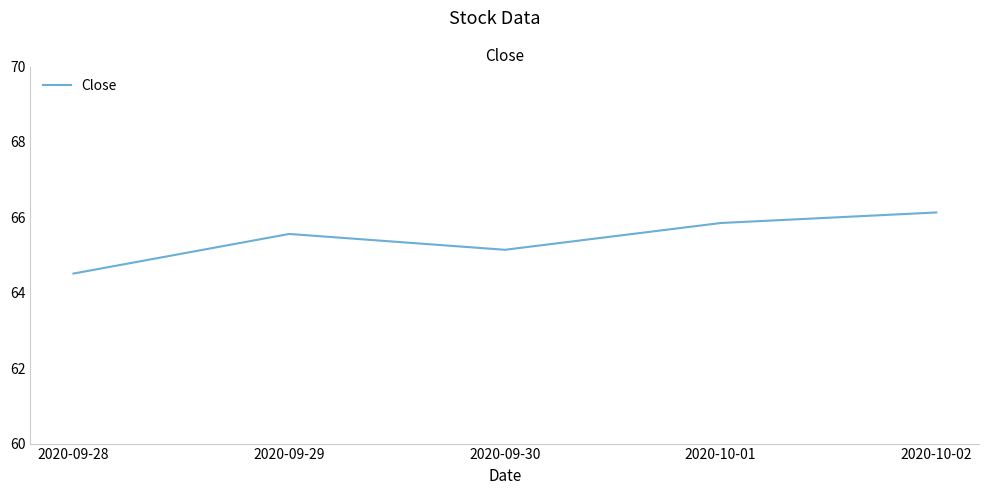

What position from the right is 2020-09-28?

5